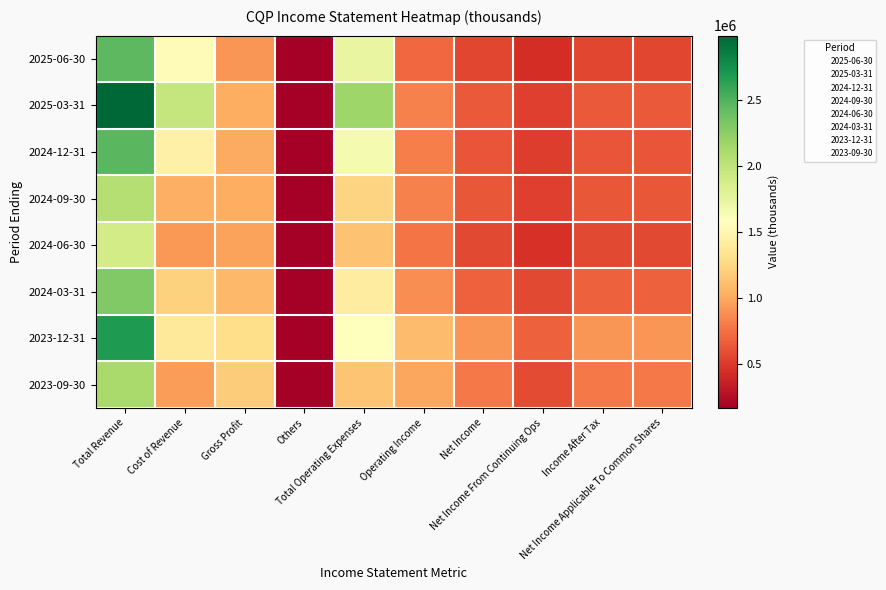

Reading left to right, transcribe all the data shown in this chart.

2025-06-30: Total Revenue=2455000	Cost of Revenue=1540000	Gross Profit=915000	Others=171000	Total Operating Expenses=1740000	Operating Income=715000	Net Income=553000	Net Income From Continuing Ops=438000	Income After Tax=553000	Net Income Applicable To Common Shares=553000
2025-03-31: Total Revenue=2989000	Cost of Revenue=1965000	Gross Profit=1024000	Others=171000	Total Operating Expenses=2163000	Operating Income=826000	Net Income=641000	Net Income From Continuing Ops=526000	Income After Tax=641000	Net Income Applicable To Common Shares=641000
2024-12-31: Total Revenue=2460000	Cost of Revenue=1449000	Gross Profit=1011000	Others=171000	Total Operating Expenses=1648000	Operating Income=812000	Net Income=623000	Net Income From Continuing Ops=508000	Income After Tax=623000	Net Income Applicable To Common Shares=623000
2024-09-30: Total Revenue=2055000	Cost of Revenue=1029000	Gross Profit=1026000	Others=171000	Total Operating Expenses=1228000	Operating Income=827000	Net Income=635000	Net Income From Continuing Ops=523000	Income After Tax=635000	Net Income Applicable To Common Shares=635000
2024-06-30: Total Revenue=1894000	Cost of Revenue=926000	Gross Profit=968000	Others=170000	Total Operating Expenses=1128000	Operating Income=766000	Net Income=570000	Net Income From Continuing Ops=460000	Income After Tax=570000	Net Income Applicable To Common Shares=570000
2024-03-31: Total Revenue=2295000	Cost of Revenue=1224000	Gross Profit=1071000	Others=168000	Total Operating Expenses=1420000	Operating Income=875000	Net Income=682000	Net Income From Continuing Ops=569000	Income After Tax=682000	Net Income Applicable To Common Shares=682000
2023-12-31: Total Revenue=2686000	Cost of Revenue=1388000	Gross Profit=1298000	Others=172000	Total Operating Expenses=1585000	Operating Income=1101000	Net Income=906000	Net Income From Continuing Ops=684000	Income After Tax=906000	Net Income Applicable To Common Shares=906000
2023-09-30: Total Revenue=2128000	Cost of Revenue=947000	Gross Profit=1181000	Others=166000	Total Operating Expenses=1140000	Operating Income=988000	Net Income=791000	Net Income From Continuing Ops=575000	Income After Tax=791000	Net Income Applicable To Common Shares=791000